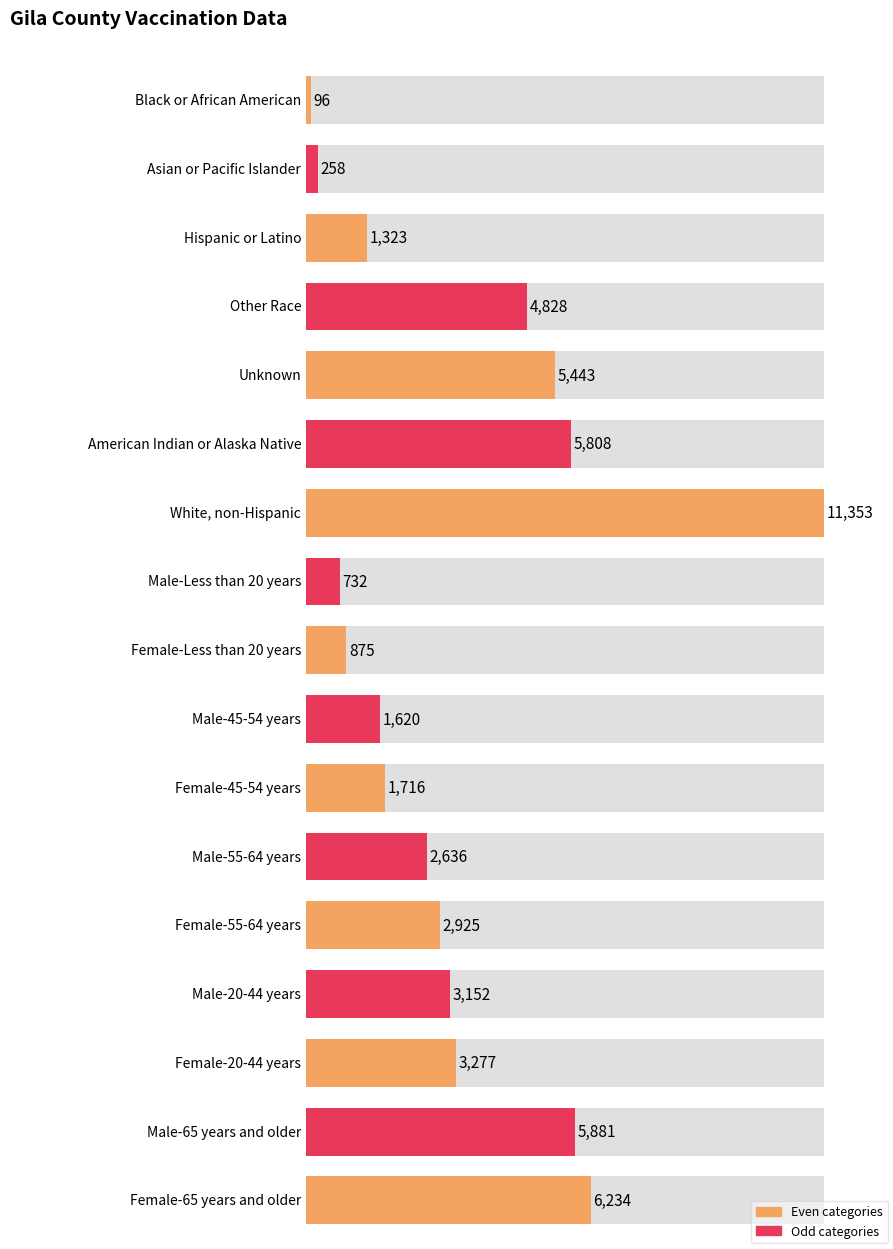

True or false: the data shows 875 at Female-Less than 20 years.

True